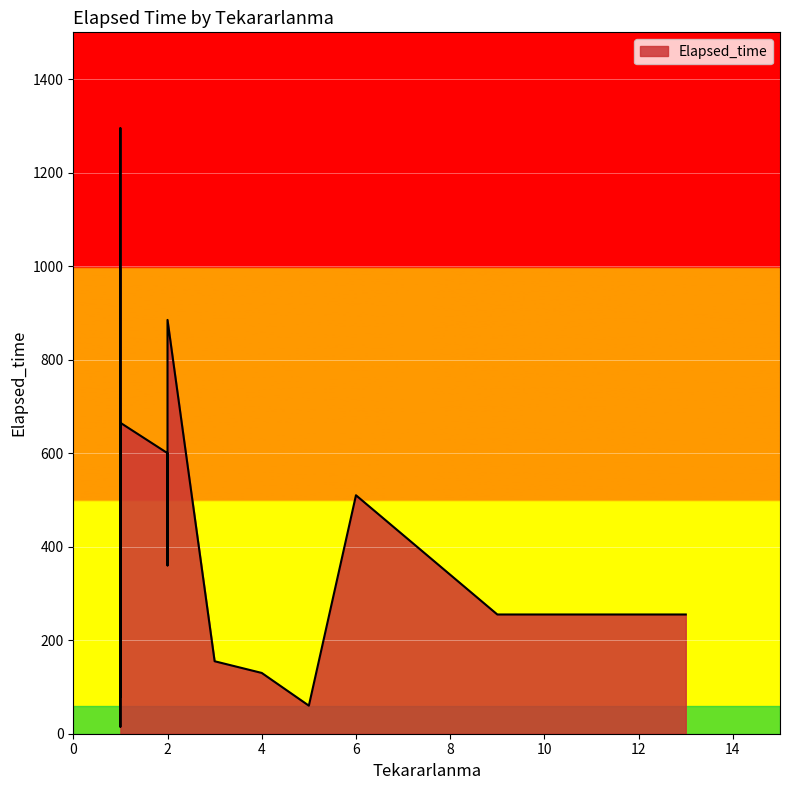

At which label does the data first exceed 360?

1